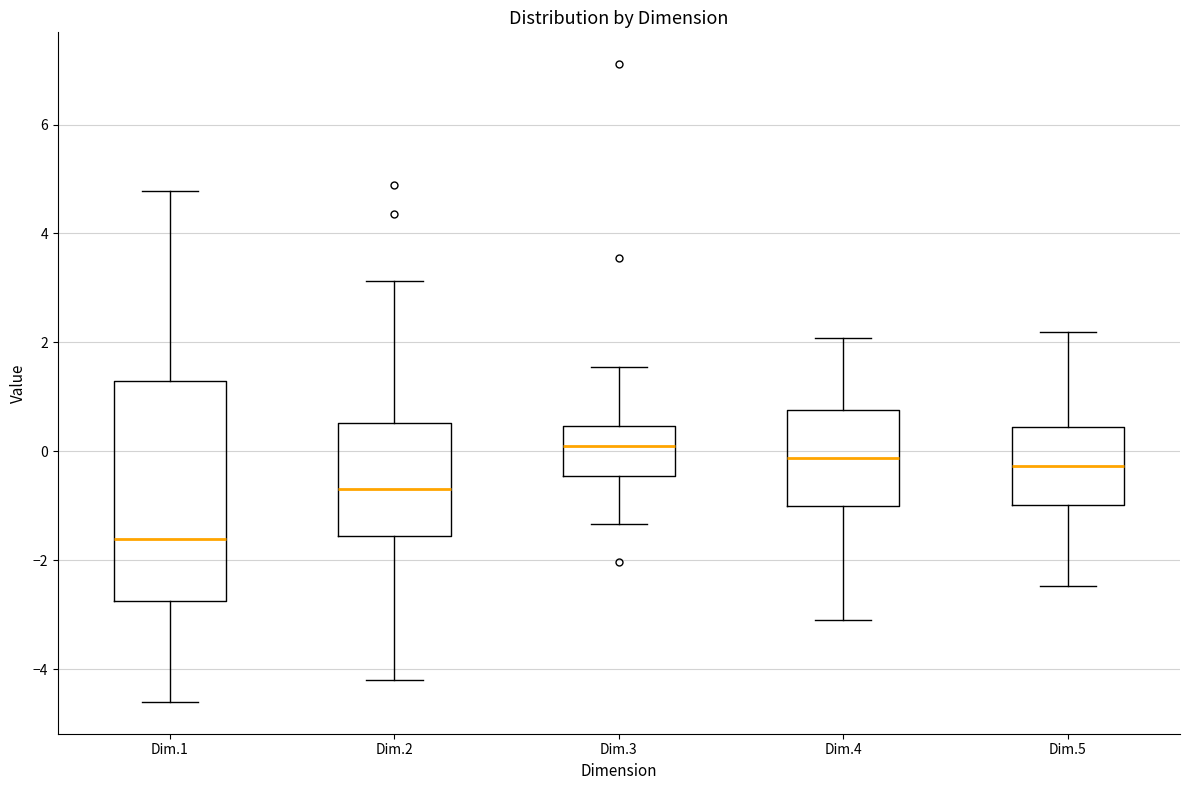

Comparing the boxes themselves (not the whiskers), which one is the tallest?

Dim.1